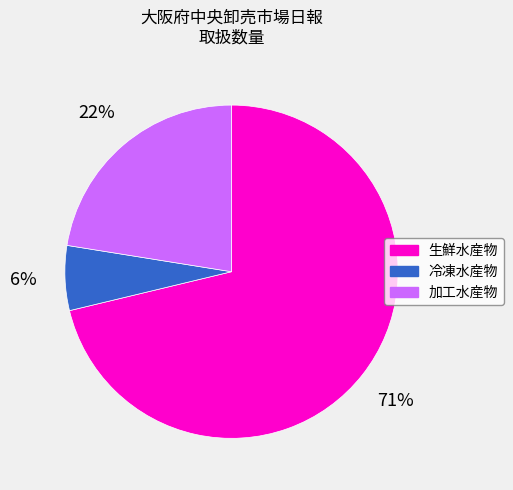

Which slice is the largest?

生鮮水産物